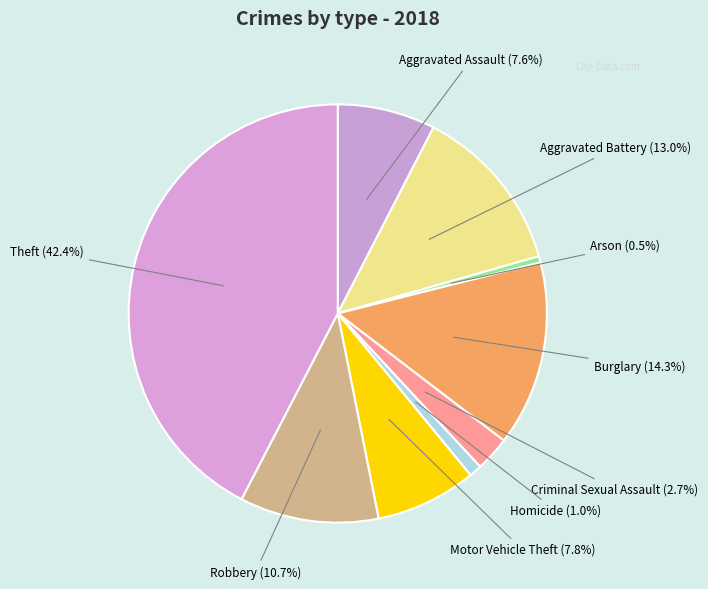

What percentage is the Criminal Sexual Assault slice, to the nearest percent?

3%